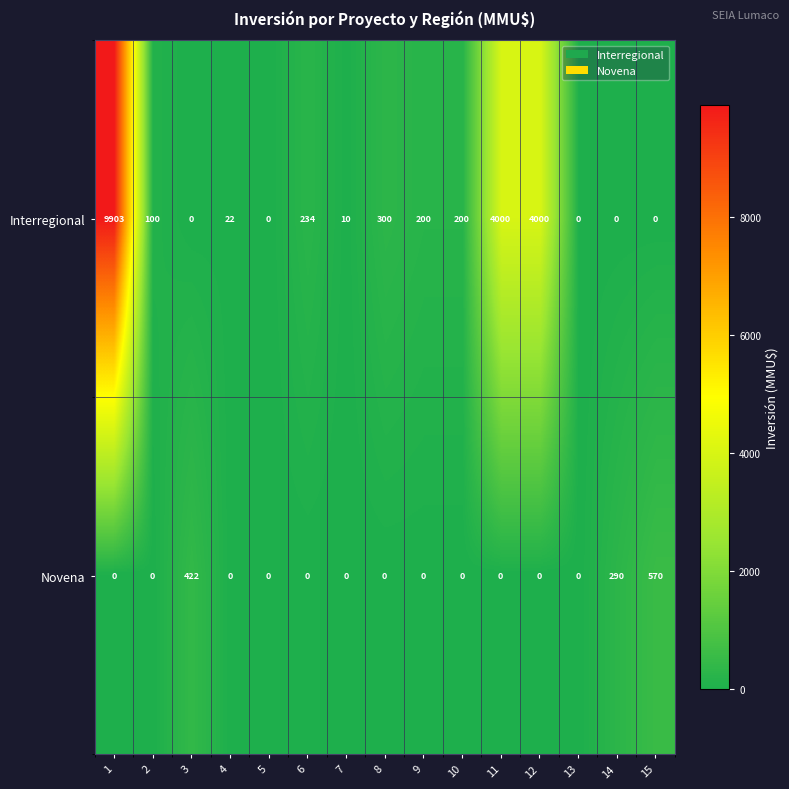

What is the difference between the highest and lowest values at 1?

9903